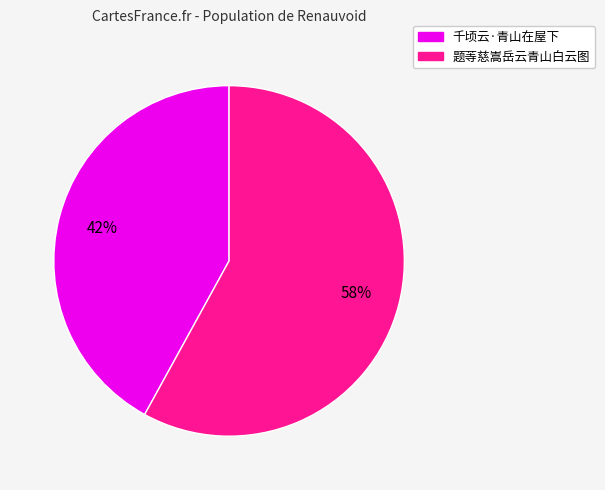

What is the largest slice in the pie chart?

题䓁慈嵩岳云青山白云图